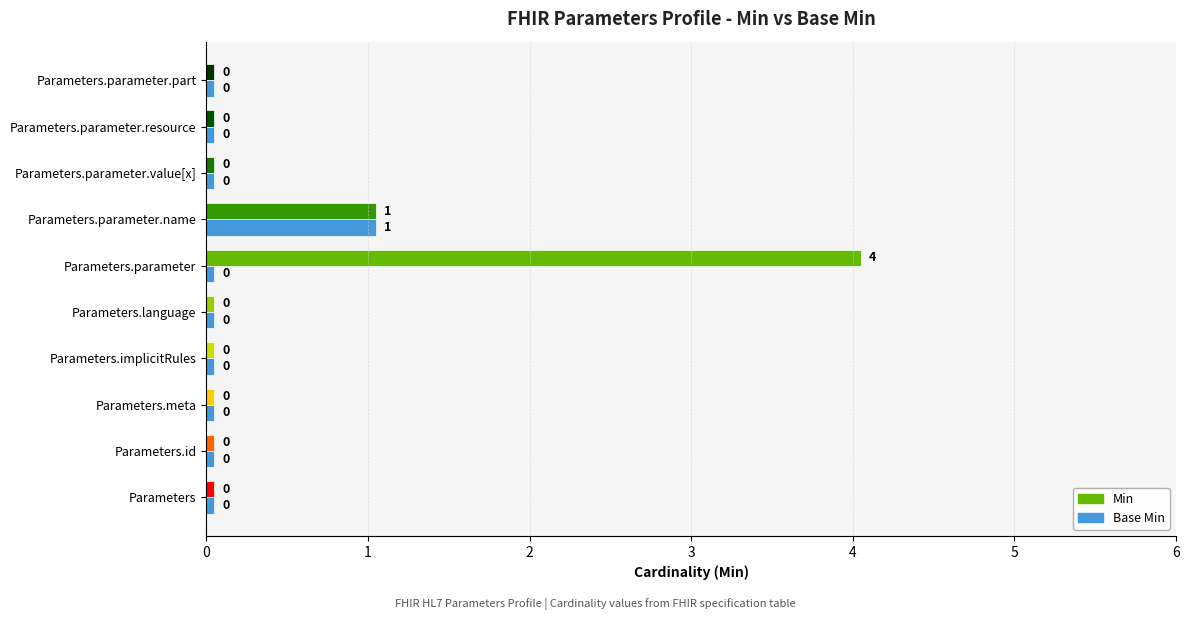

What is the sum of the values at Parameters.id and Parameters.parameter?

0.1